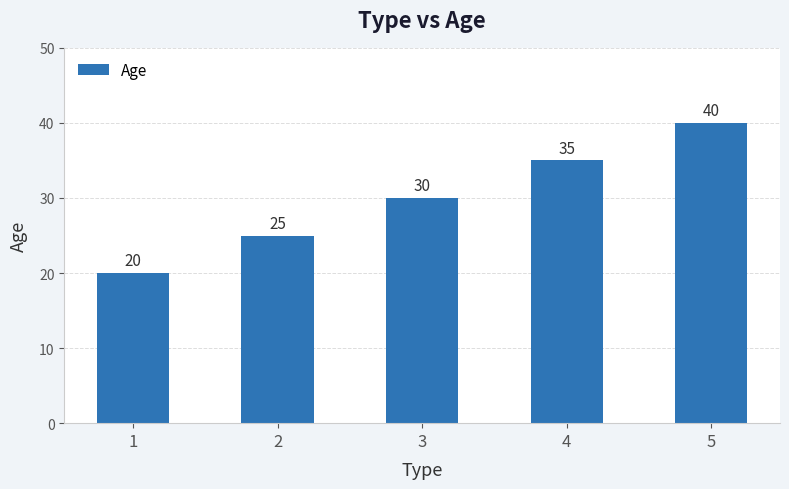

The chart shows a value of 13 at 1. True or false?

False